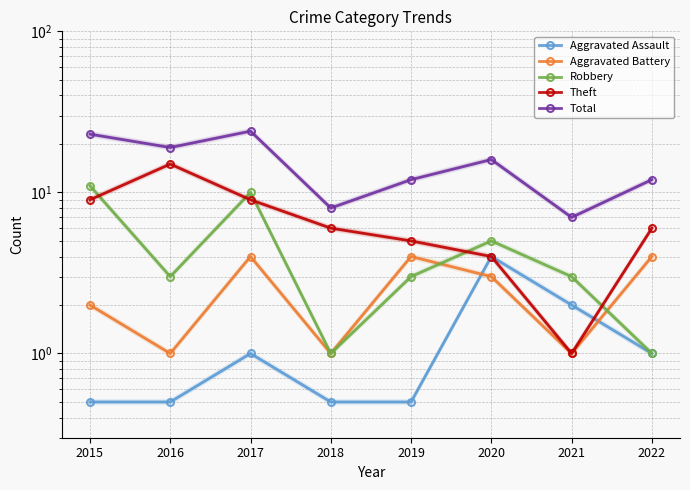

At which label does Aggravated Assault first exceed 1?

2020